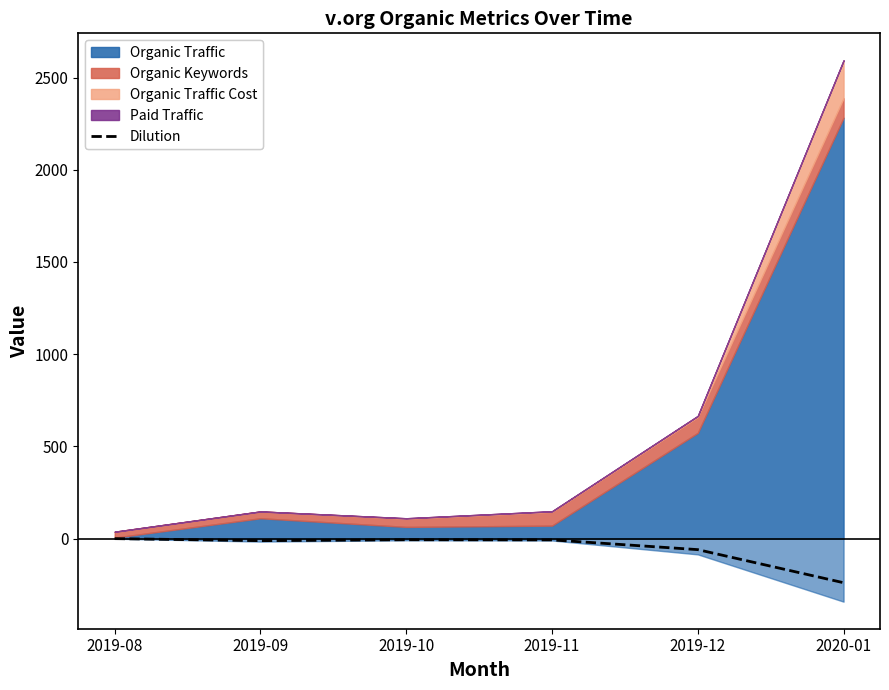

What is the label of the 6th point from the left?

2020-01